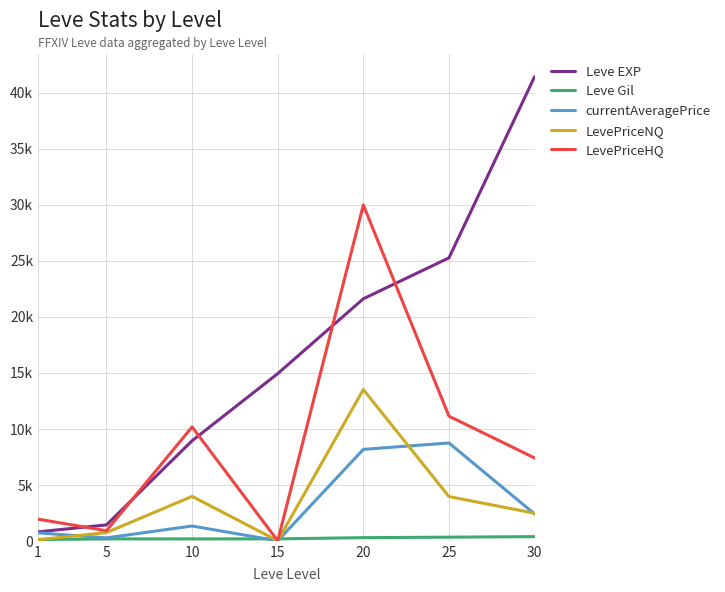

Reading left to right, what are all the values shown in this chart?

Leve EXP: 1=800.0	5=1420.0	10=8930.0	15=14920.0	20=21600.0	25=25250.0	30=41410.0
Leve Gil: 1=113.0	5=169.0	10=169.0	15=172.0	20=281.0	25=326.0	30=372.0
currentAveragePrice: 1=709.1	5=263.0	10=1321.4	15=0.0	20=8159.3	25=8731.0	30=2398.7
LevePriceNQ: 1=97.2	5=733.5	10=3964.3	15=0.0	20=13497.0	25=3948.0	30=2461.1
LevePriceHQ: 1=1933.0	5=900.0	10=10163.2	15=0.0	20=29968.5	25=11122.5	30=7395.5